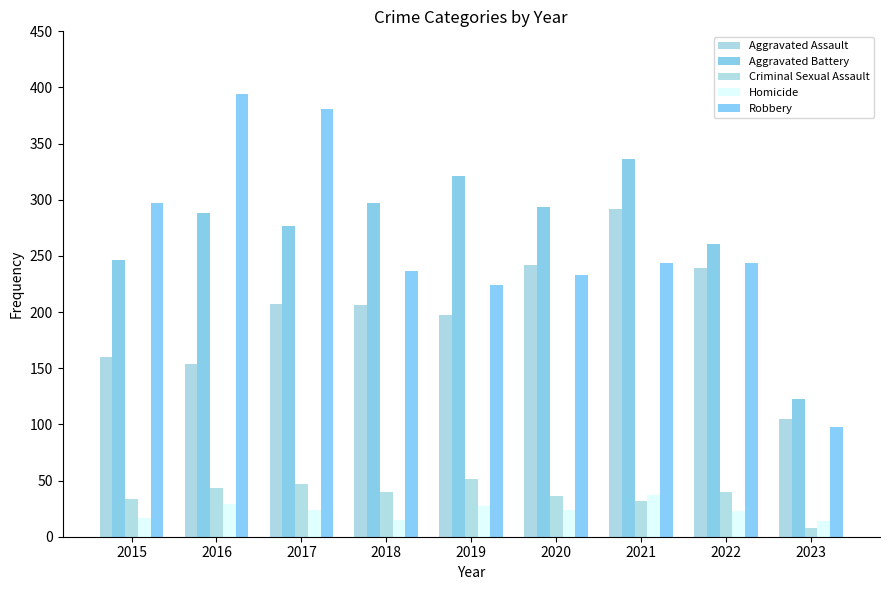

What is the lowest value of the Robbery series?

98